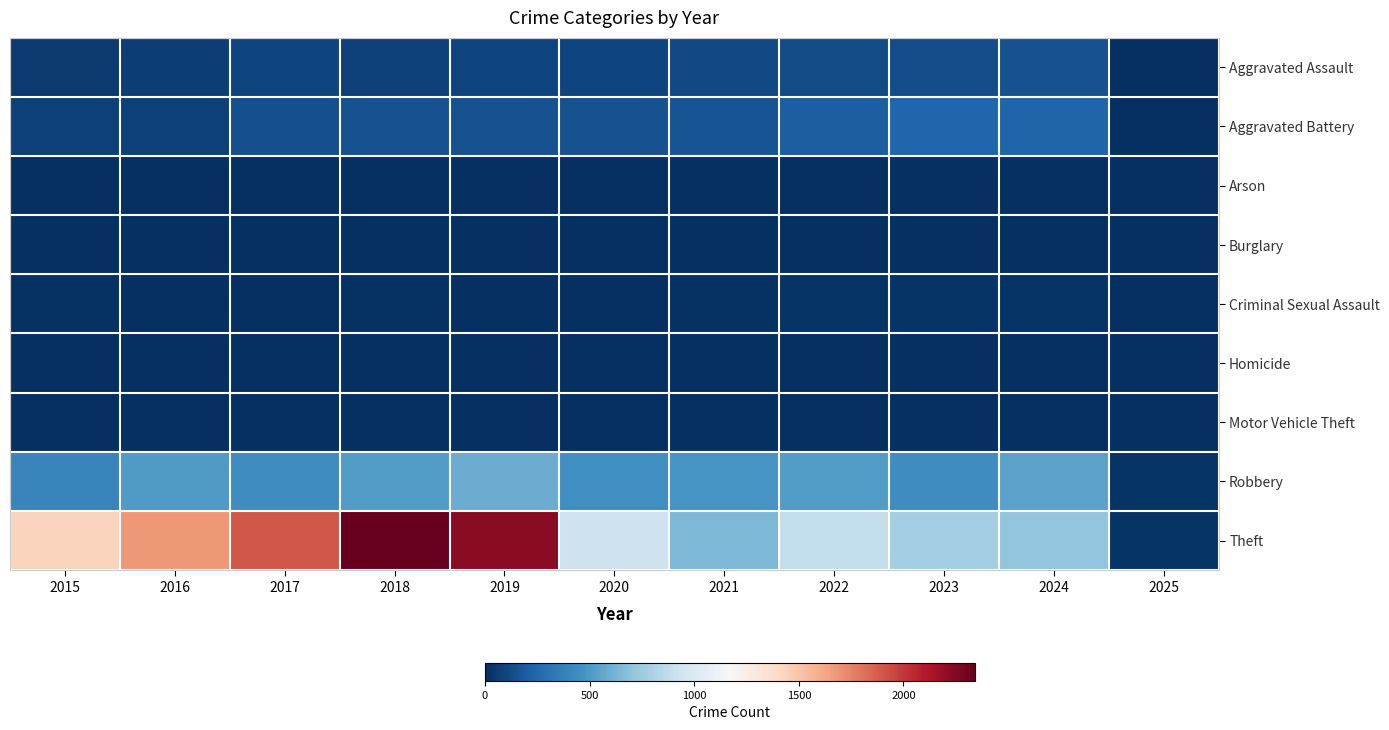

List the series in order of their peak value, lowest first.

Burglary, Arson, Homicide, Motor Vehicle Theft, Criminal Sexual Assault, Aggravated Assault, Aggravated Battery, Robbery, Theft